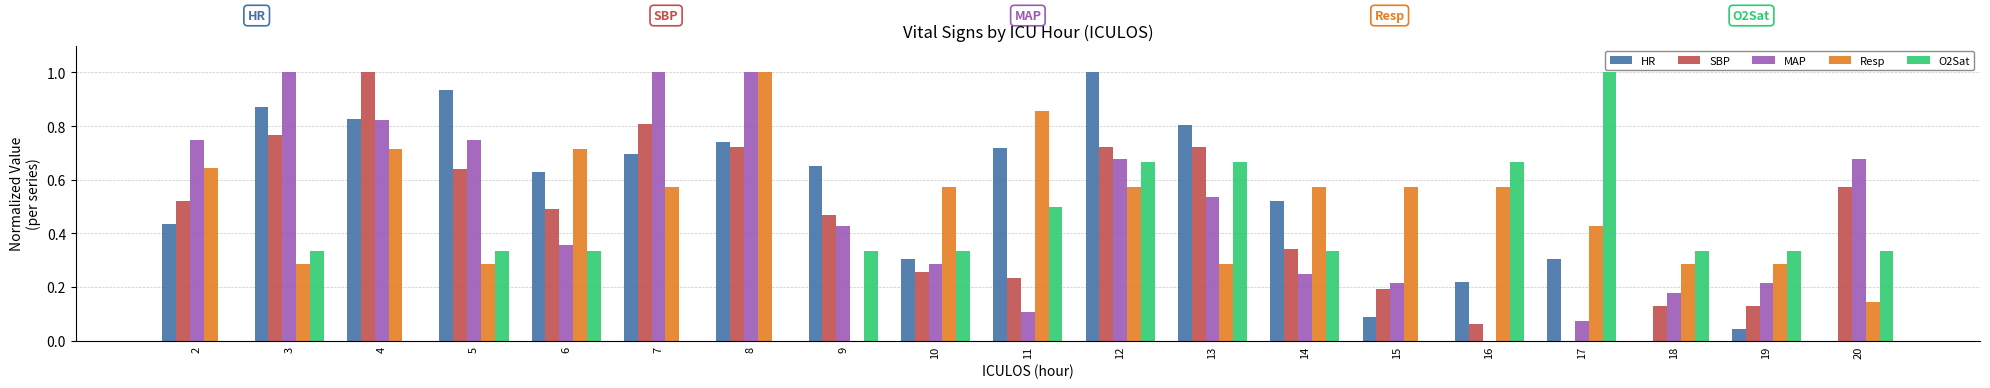

Which series has the largest total across all categories?

HR